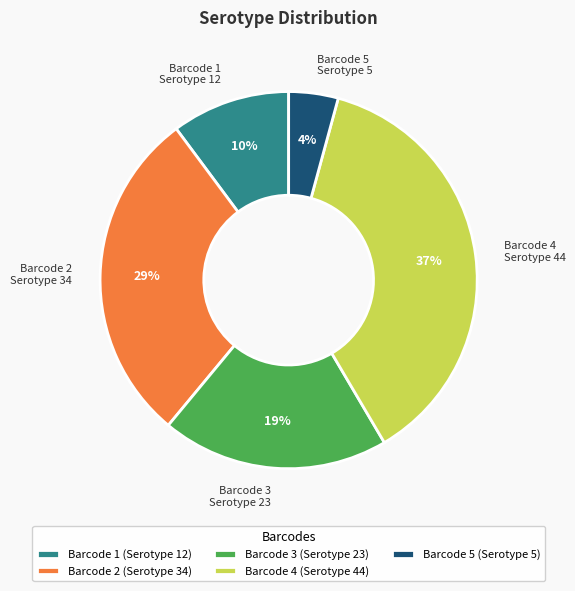

To the nearest percent, what is the average slice percentage?

20%